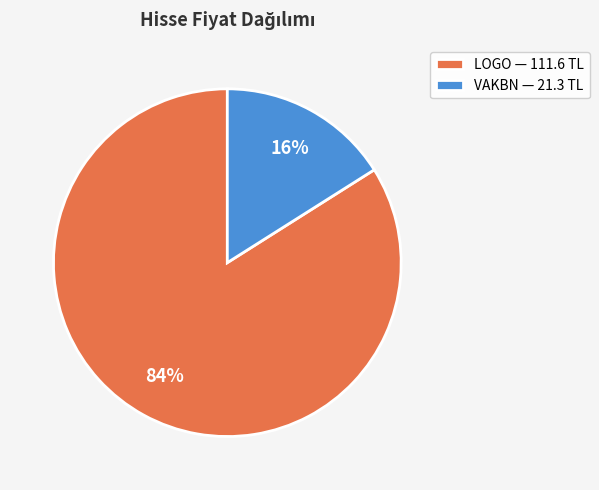

To the nearest percent, what percentage of the pie is LOGO?

84%